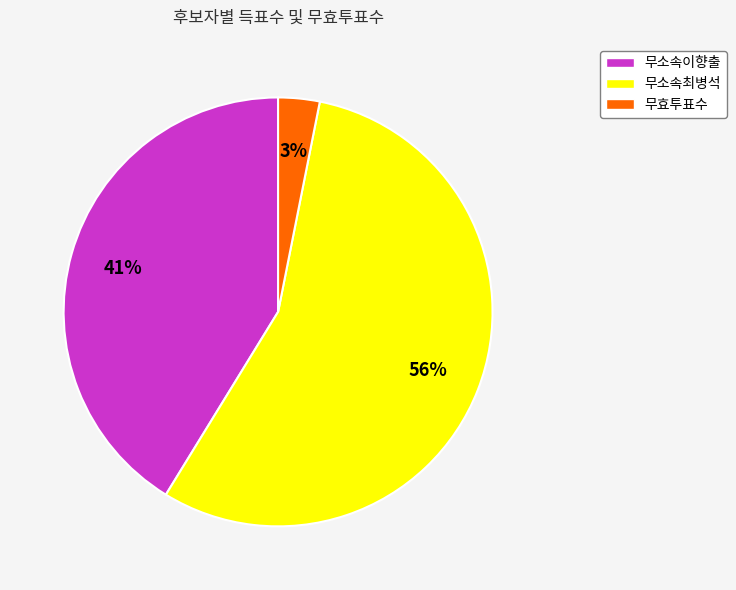

What is the smallest slice in the pie chart?

무효투표수